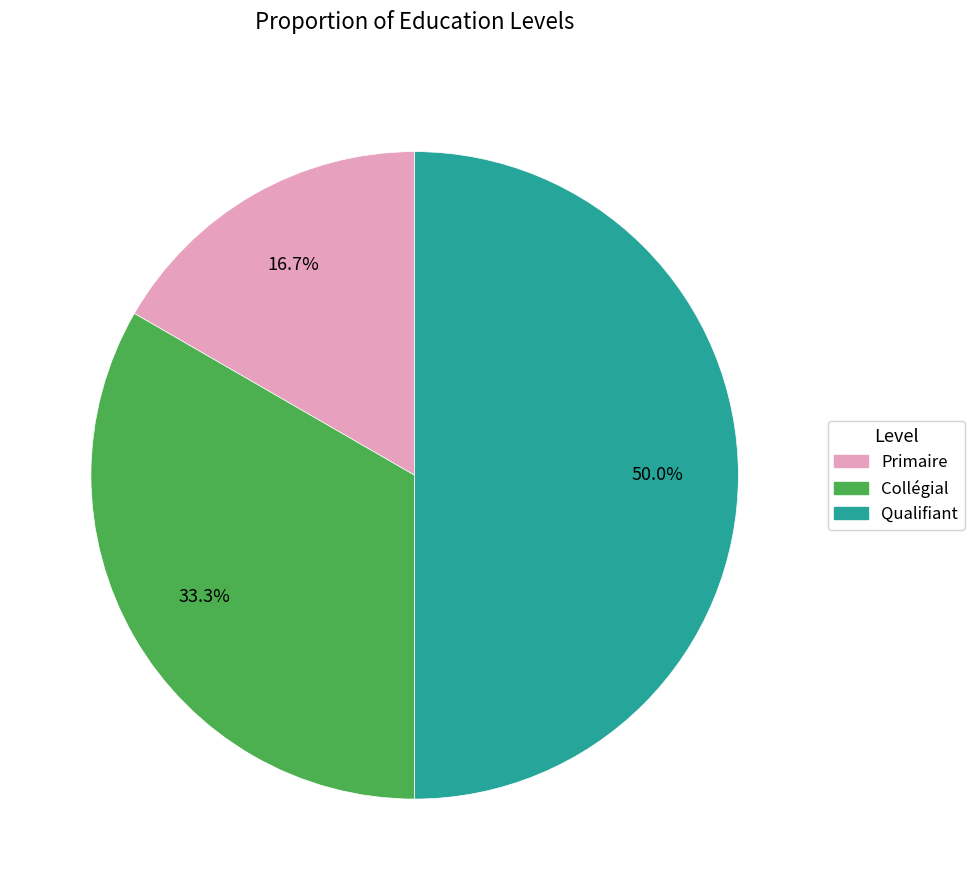

To the nearest percent, what is the average slice percentage?

33%